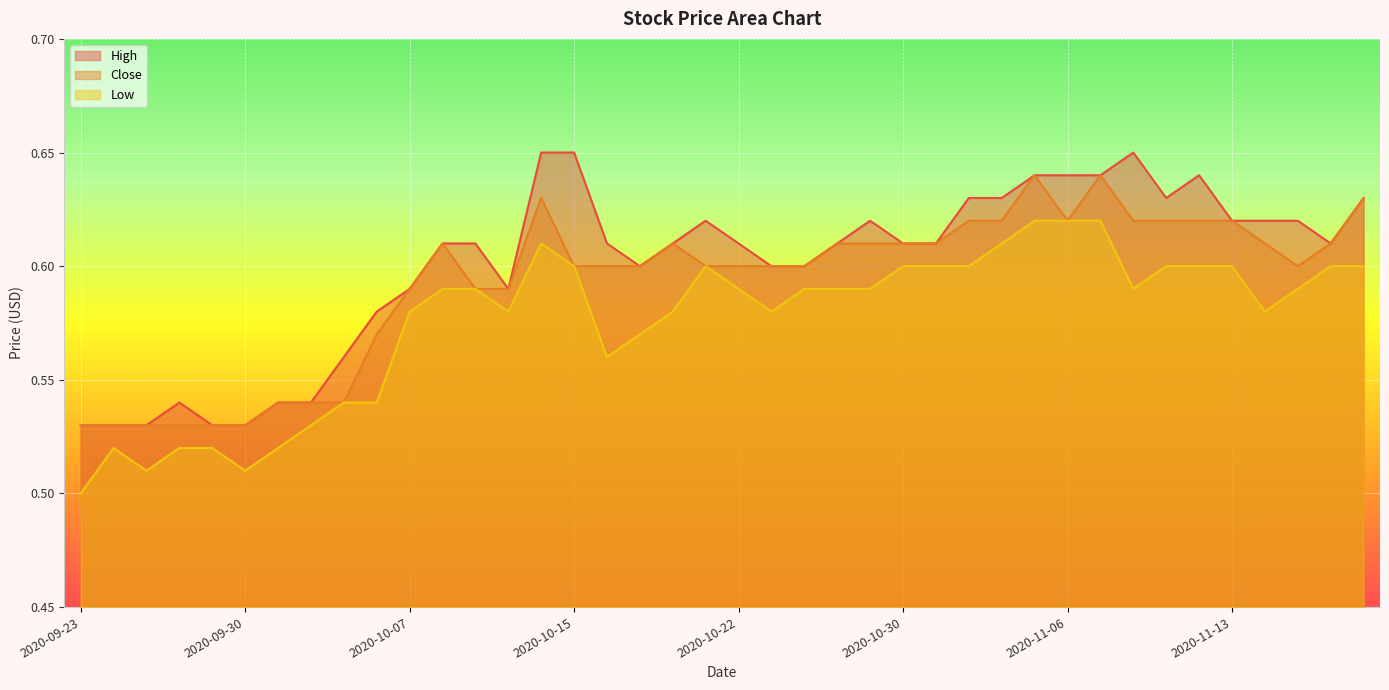

What is the difference between the maximum and minimum values in the High series?

0.1